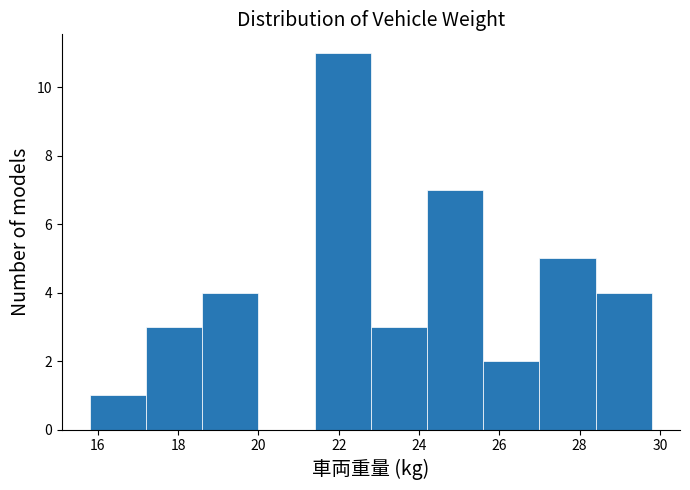

Reading left to right, transcribe this chart: for each bar, give the range it covers on the x-axis and its height. The values are not printed on the chart, so give them approximately, as read against the axis.

15.8 to 17.2: 1
17.2 to 18.6: 3
18.6 to 20.0: 4
20.0 to 21.4: 0
21.4 to 22.8: 11
22.8 to 24.2: 3
24.2 to 25.6: 7
25.6 to 27.0: 2
27.0 to 28.4: 5
28.4 to 29.8: 4